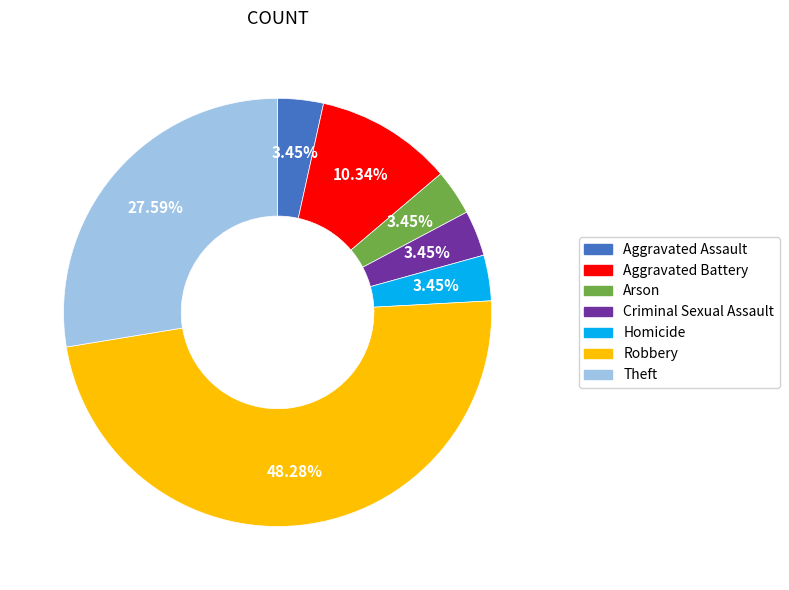

Which category has the biggest portion of the pie?

Robbery